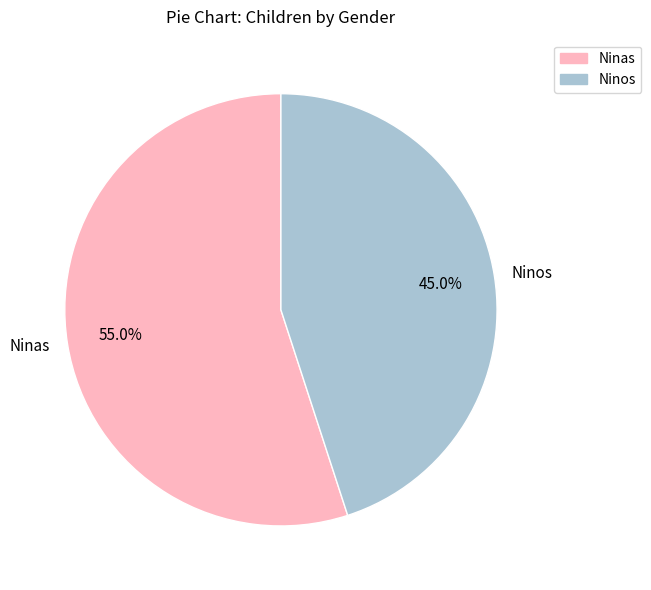

Is the sum of Ninos and Ninas greater than half?

Yes